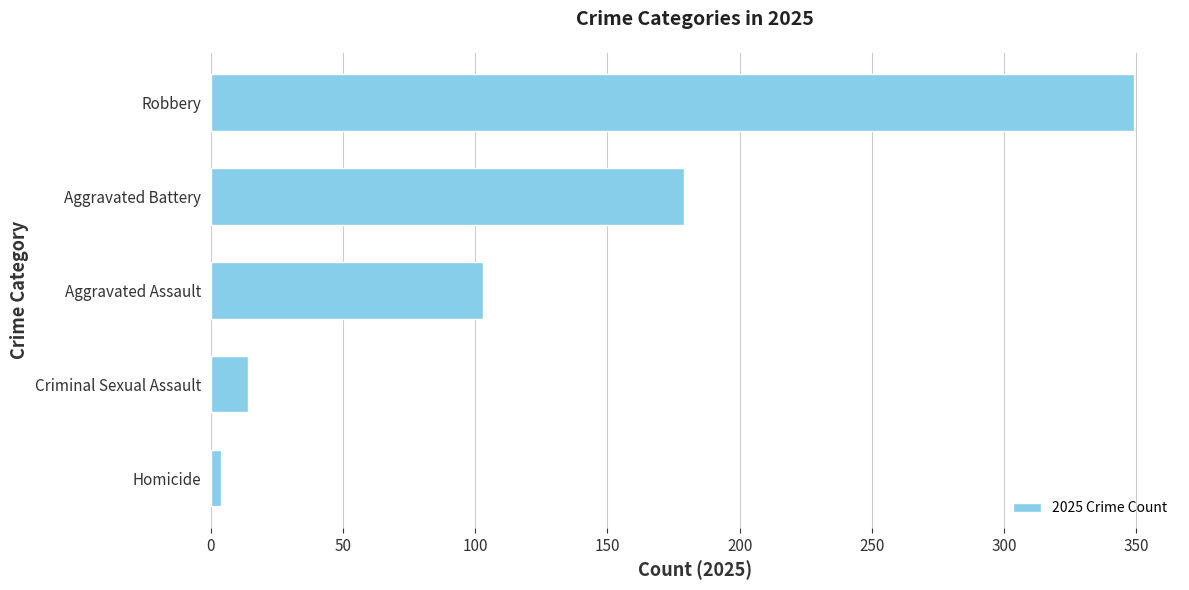

What value does the data have at Aggravated Assault?

103